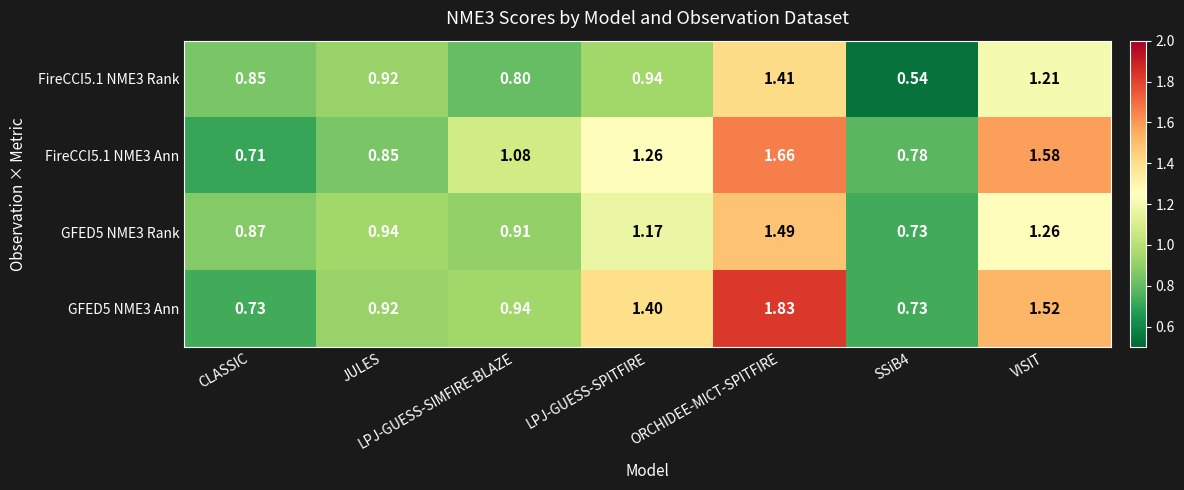

Where does the FireCCI5.1 NME3 Ann series first go above 1?

LPJ-GUESS-SIMFIRE-BLAZE